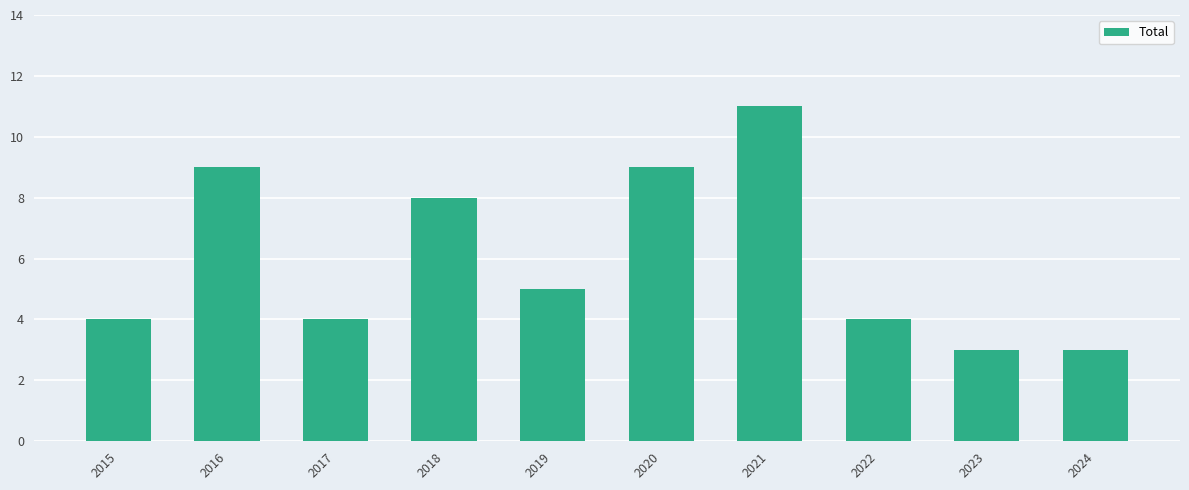

What is the sum of all values?

60